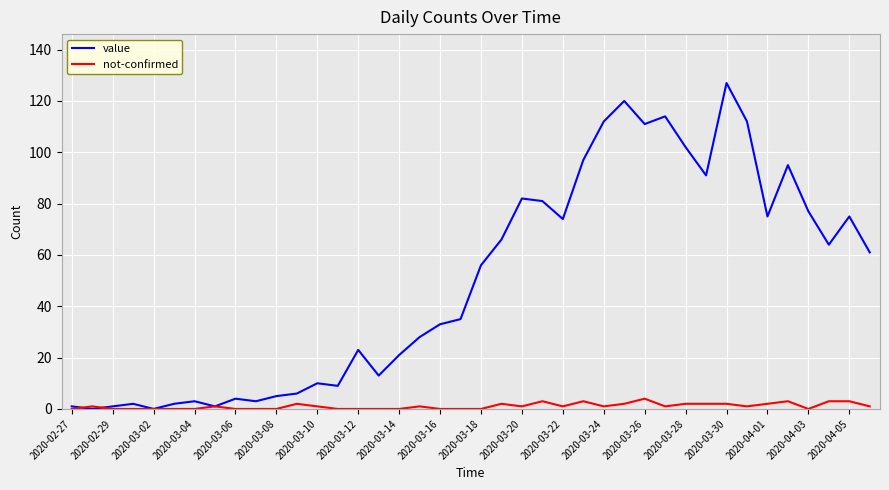

Which series has the widest spread of values?

value